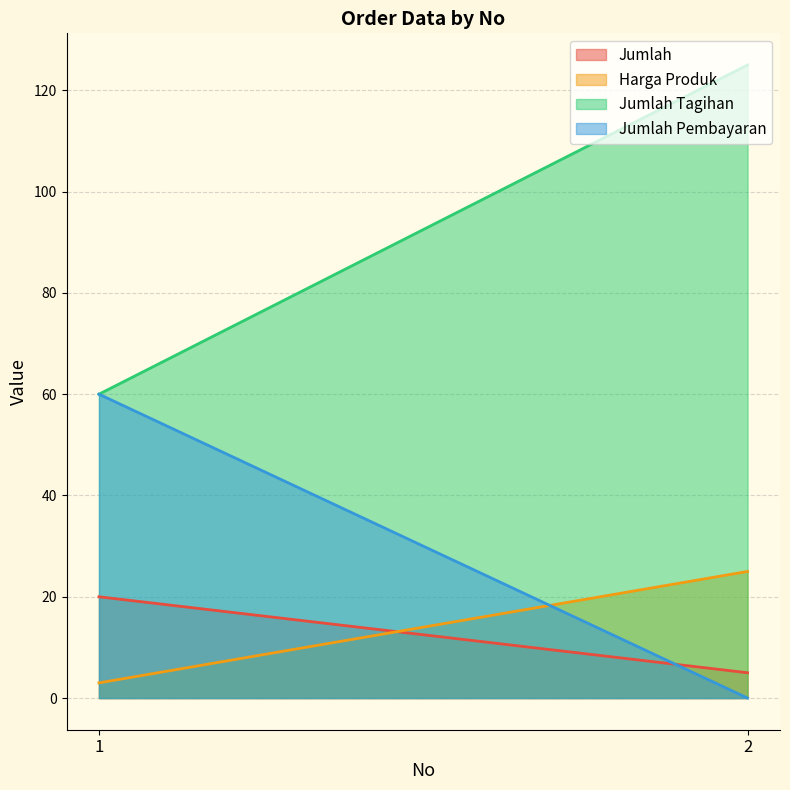

Count the number of categories in the chart.

2